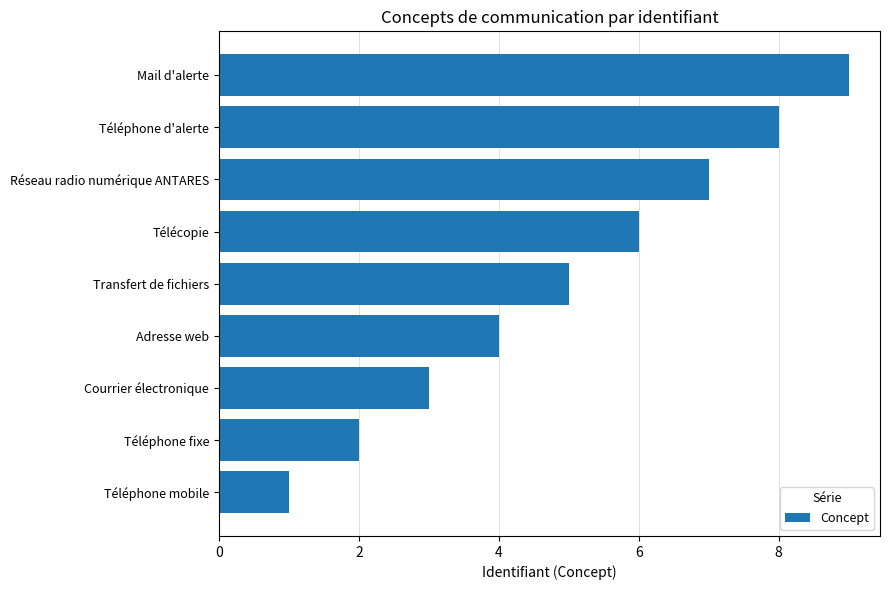

Approximately how many times larger is the value at Adresse web compared to Mail d'alerte?

0.4